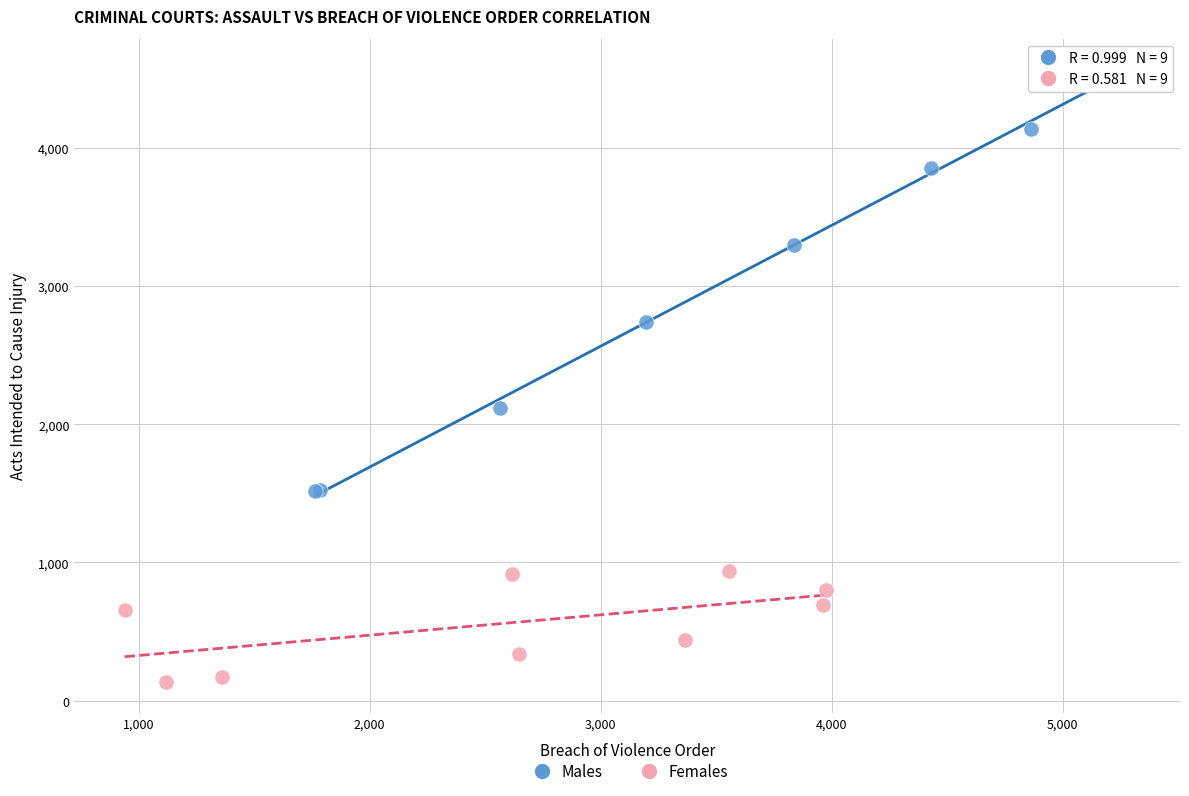

Which series contains the lowest Y value?

Females